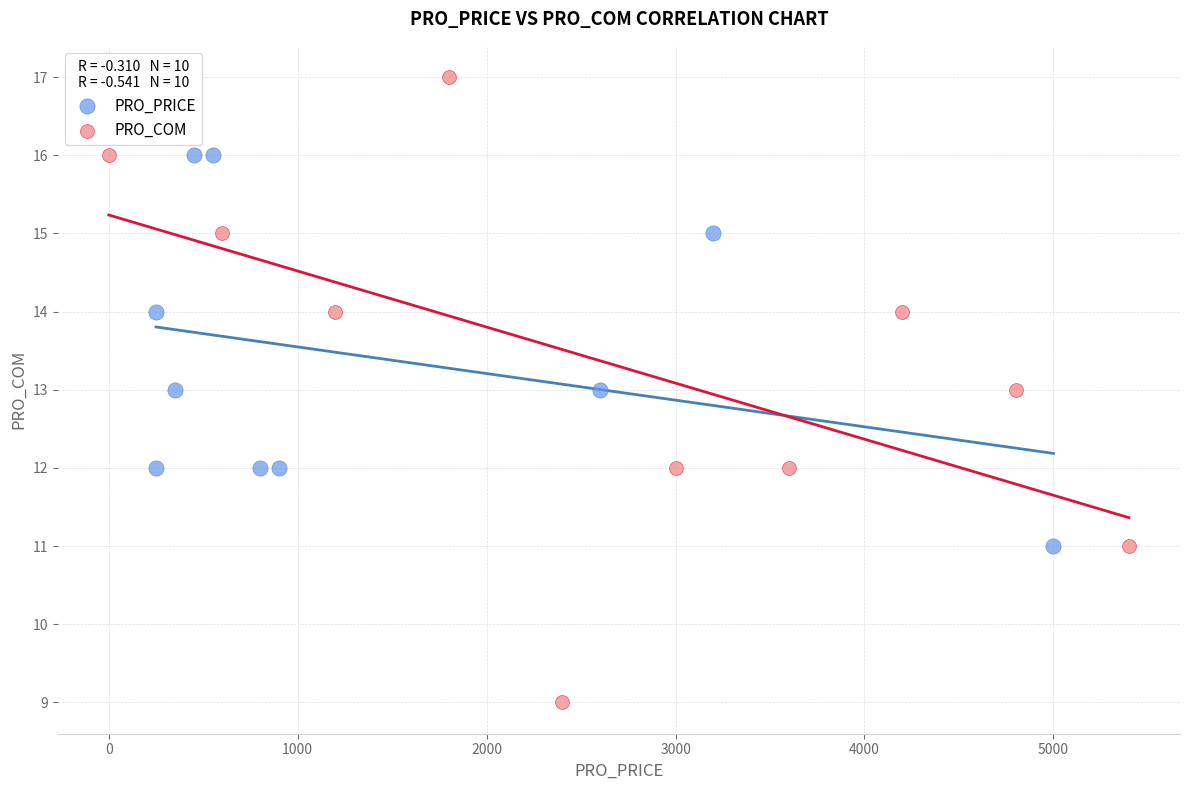

Which series contains the lowest Y value?

PRO_COM